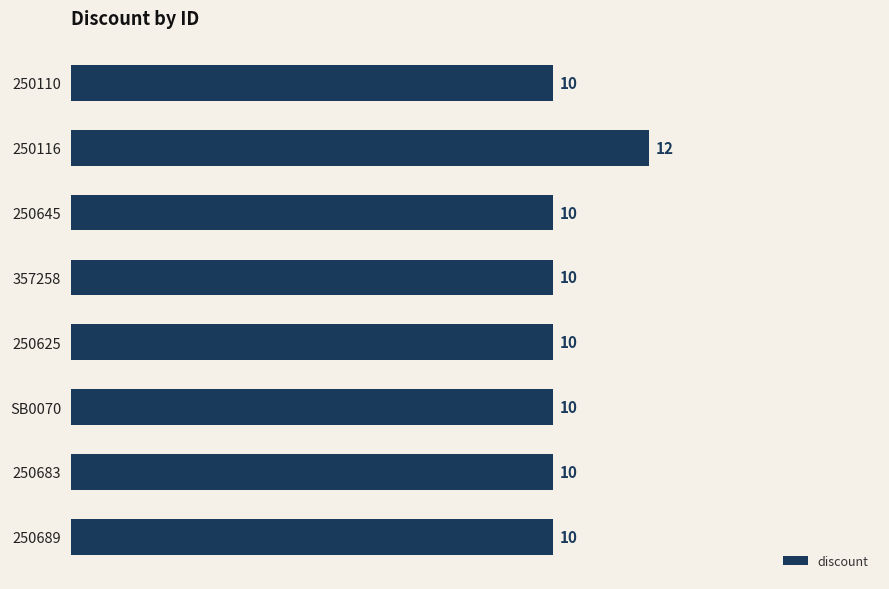

Is it true that the value at 250645 is 6?

False